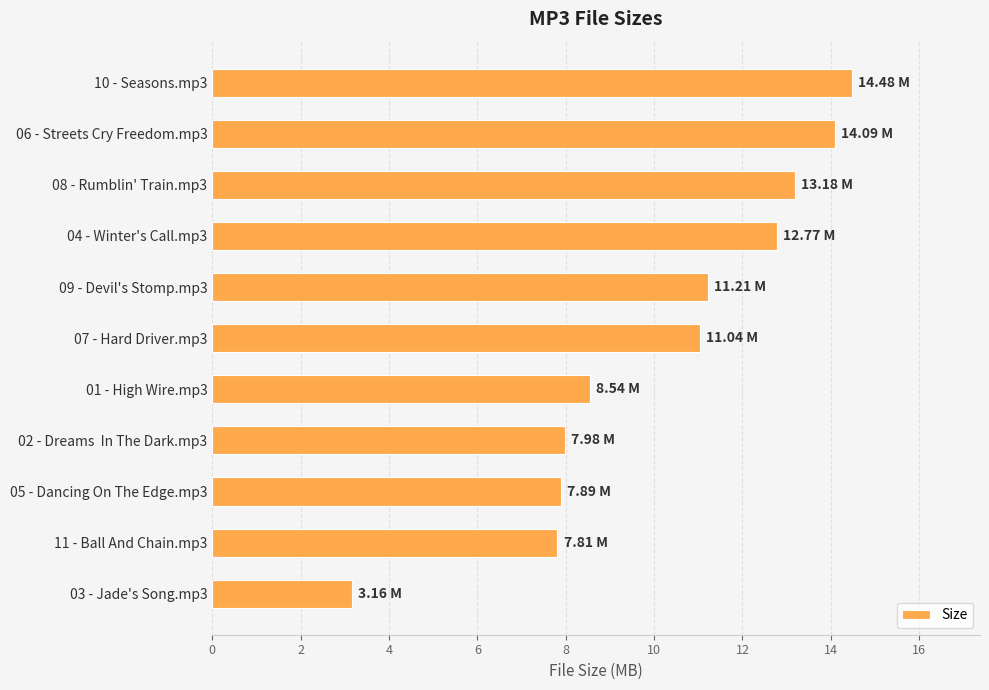

What is the sum of all values?

112.2